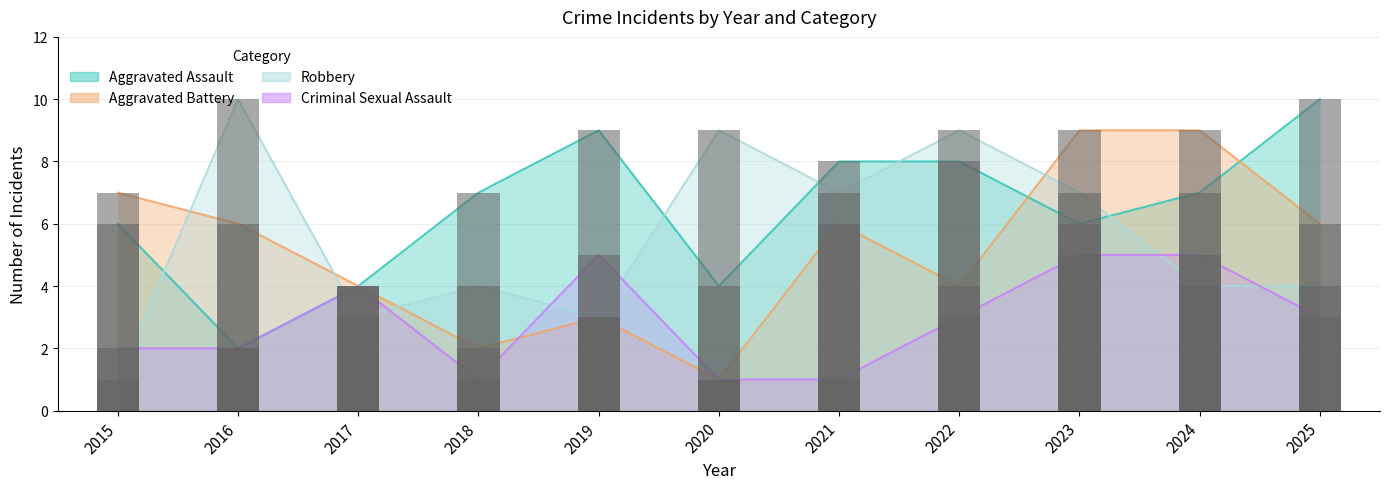

The value of Aggravated Battery at 2023 is 9. True or false?

True